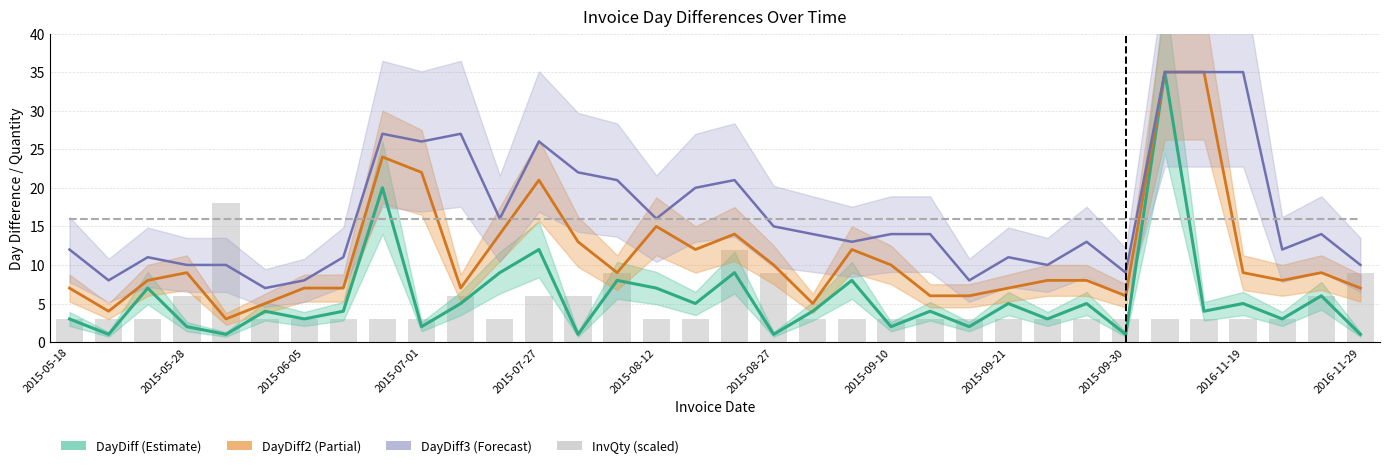

What is the value of the DayDiff2 (Partial) bar at the 15th from the left?

9.0